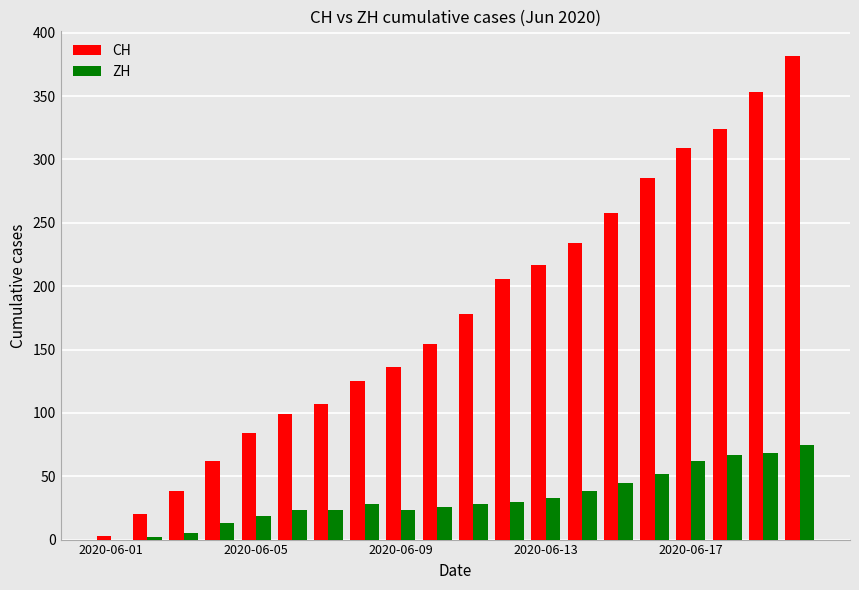

Which series has the largest total across all categories?

CH